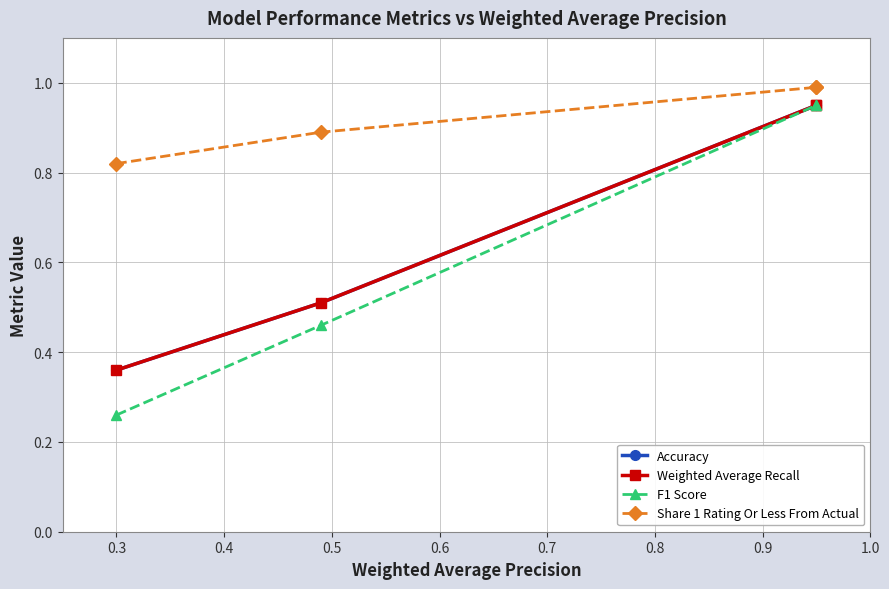

True or false: Share 1 Rating Or Less From Actual has more than 0 points higher than both neighbors.

False